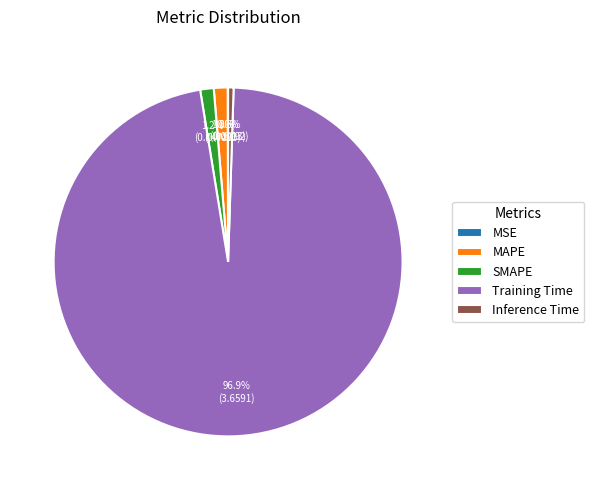

Which category has the biggest portion of the pie?

Training Time